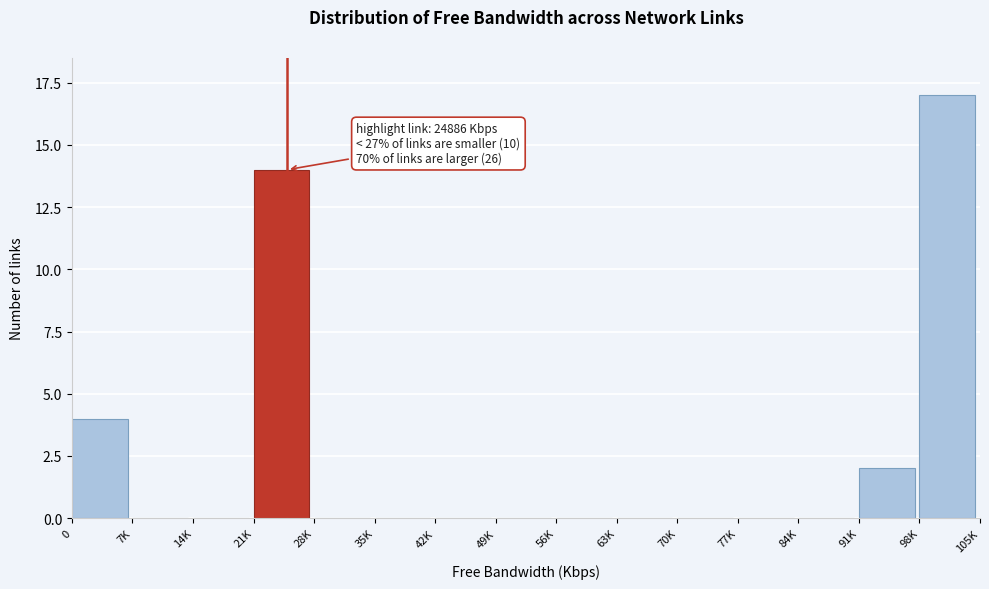

Reading right to left, what are all the values shown in this chart?

98K=17	91K=2	84K=0	77K=0	70K=0	63K=0	56K=0	49K=0	42K=0	35K=0	28K=0	21K=14	14K=0	7K=0	0=4